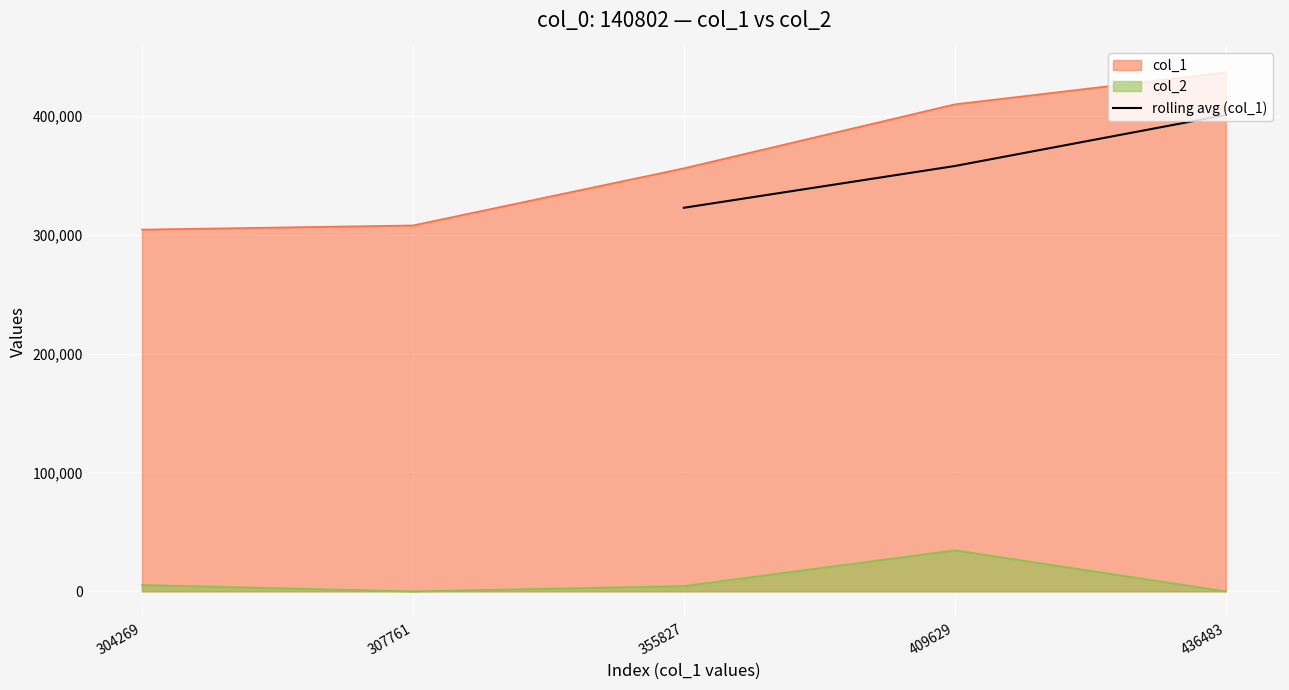

The value of rolling avg (col_1) at 436483 is 546429.3. True or false?

False